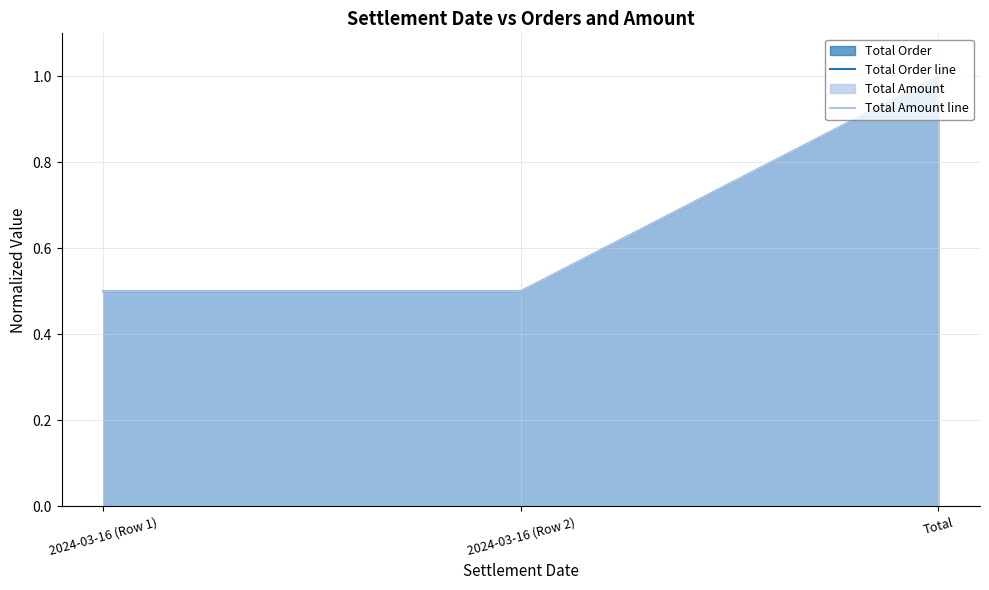

Is the value of Total Amount line at 2024-03-16 (Row 2) greater than the value of Total Order line at Total?

No